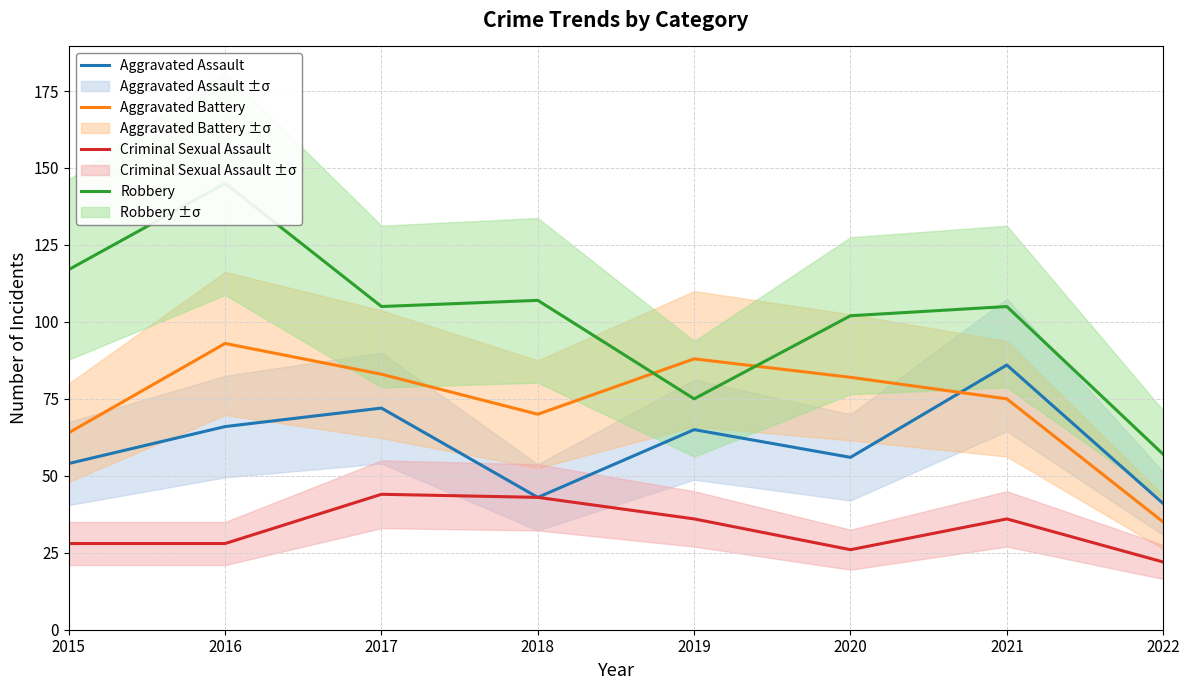

What is the total value across all series at 2022?

155